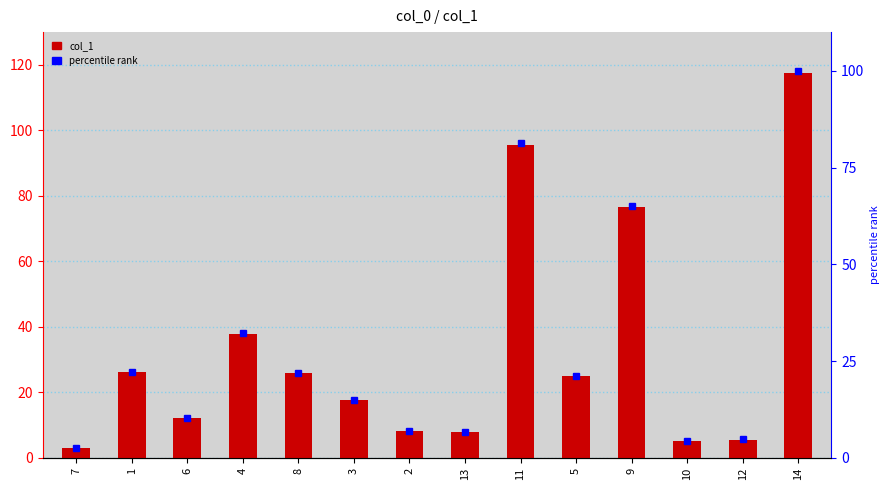

What is the approximate value of percentile rank at 7?

2.6